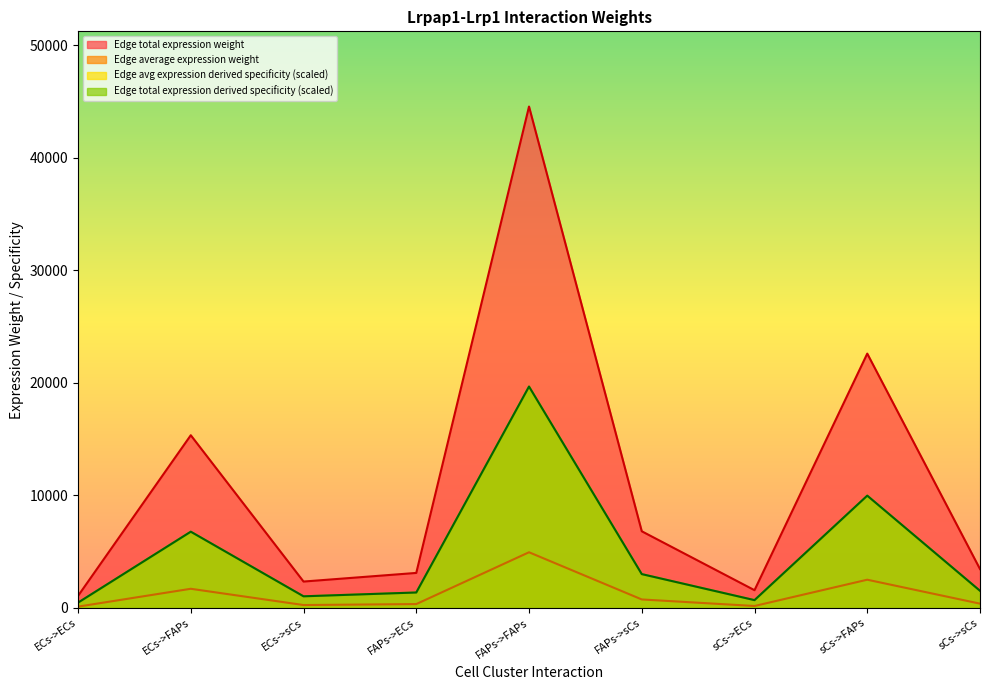

How many values in the Edge total expression derived specificity series are below 1526?

4